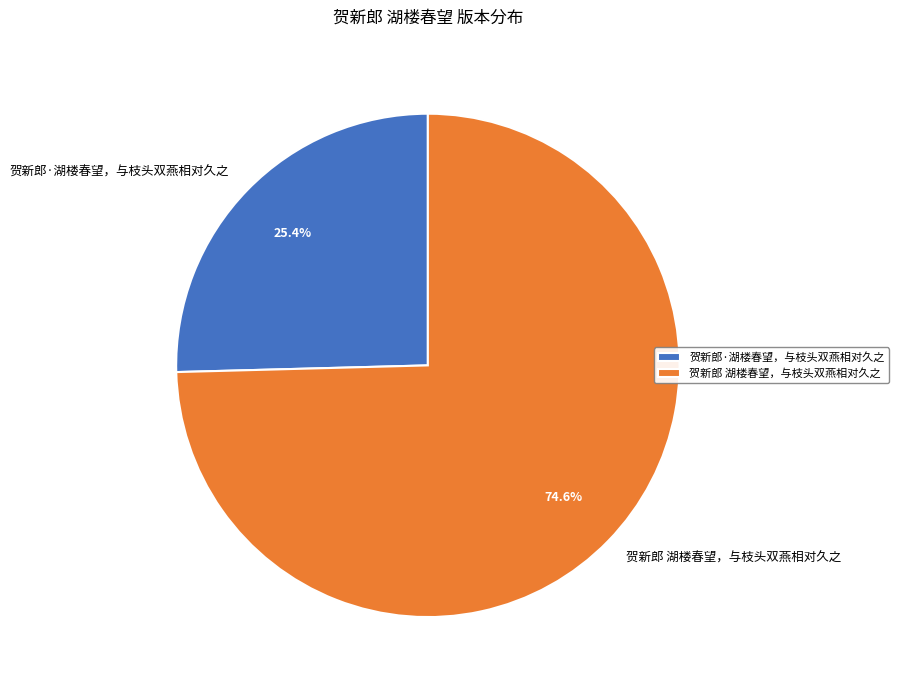

How many slices are in this pie chart?

2